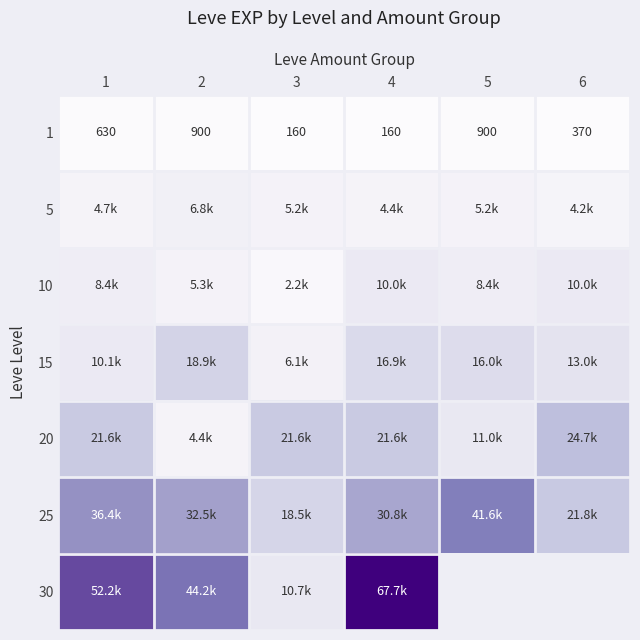

The 1 series shows 900 at 5. True or false?

True